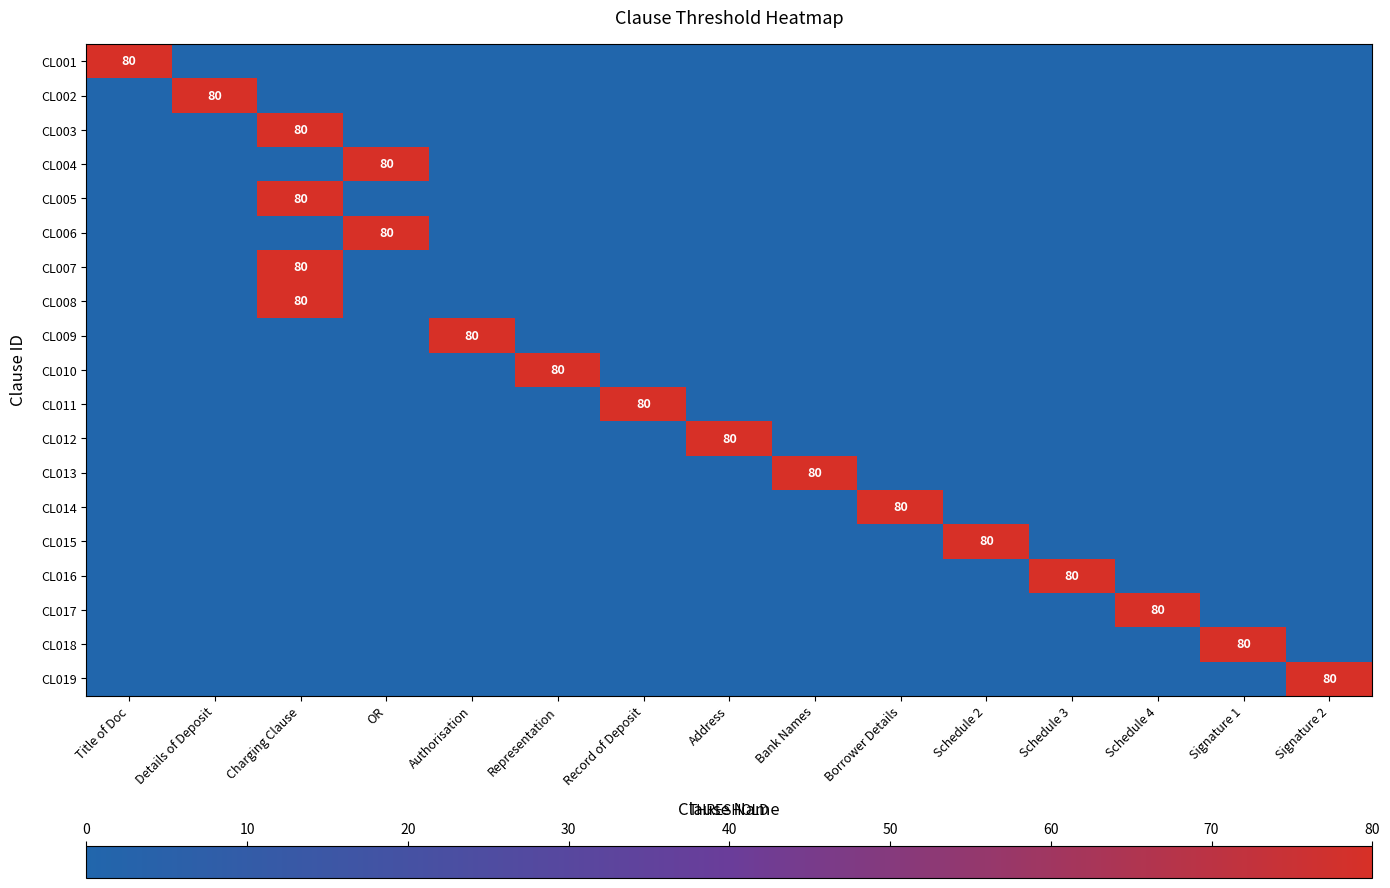

The value of CL002 at Details of Deposit is 80. True or false?

True